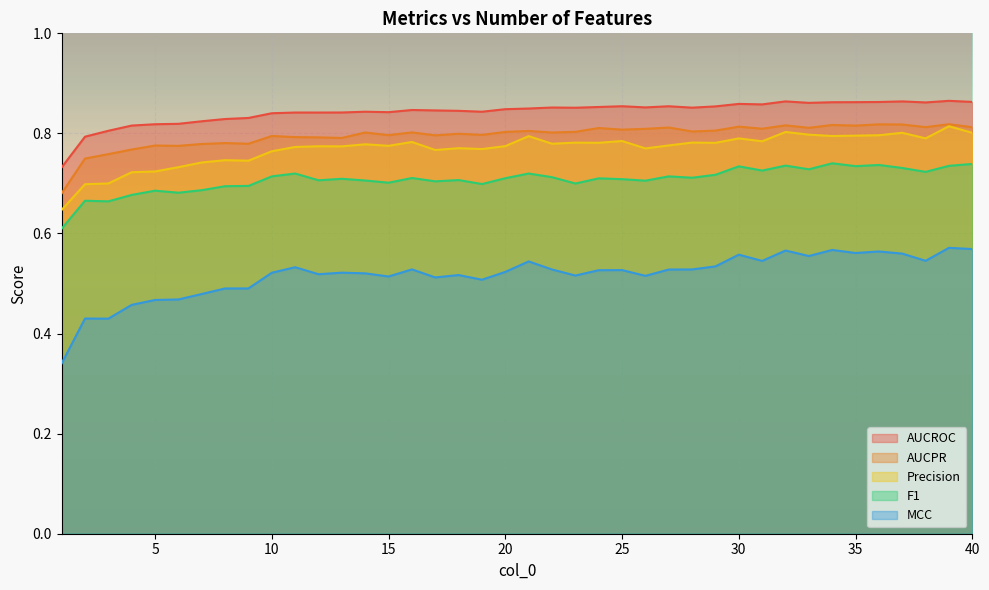

How many distinct data groups are displayed?

5